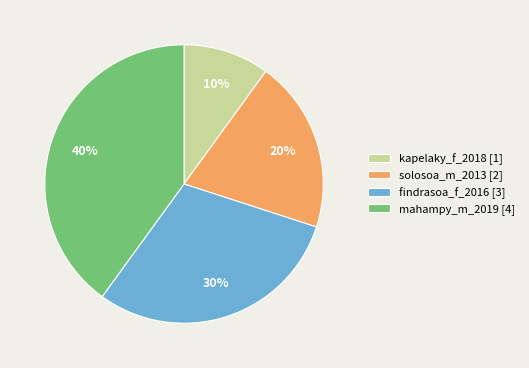

Which slice is the largest?

mahampy_m_2019